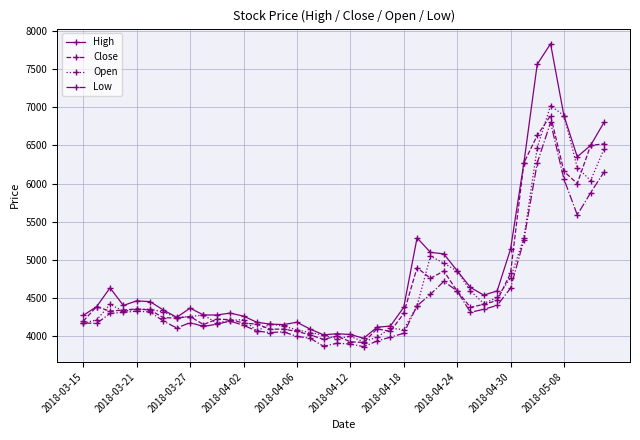

True or false: Close has more than 0 interior local peaks.

True